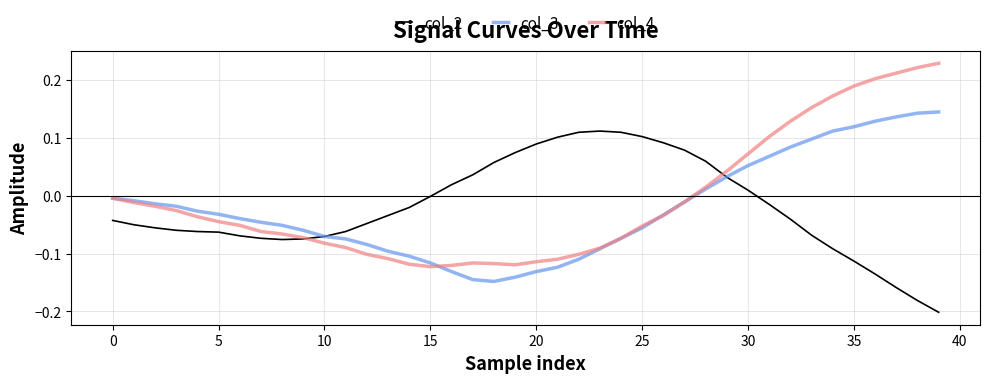

Rank the series by their maximum value, from lowest to highest.

col_2, col_3, col_4